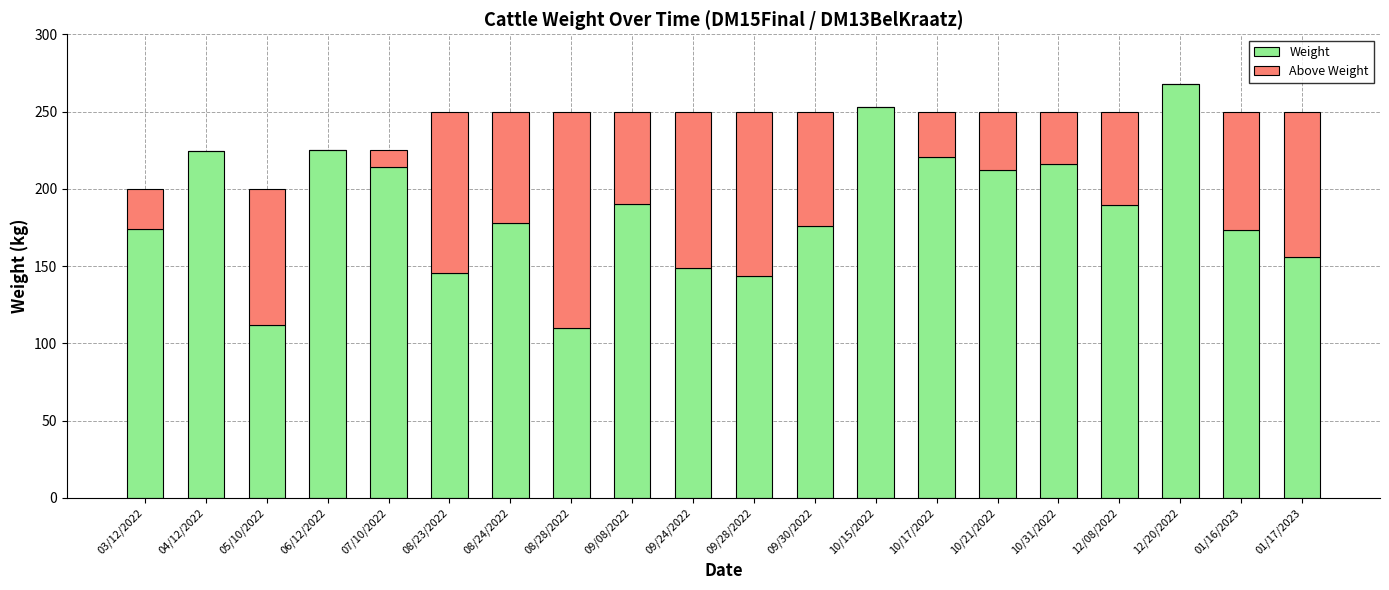

Is it true that Weight equals 307.1 at 10/17/2022?

False